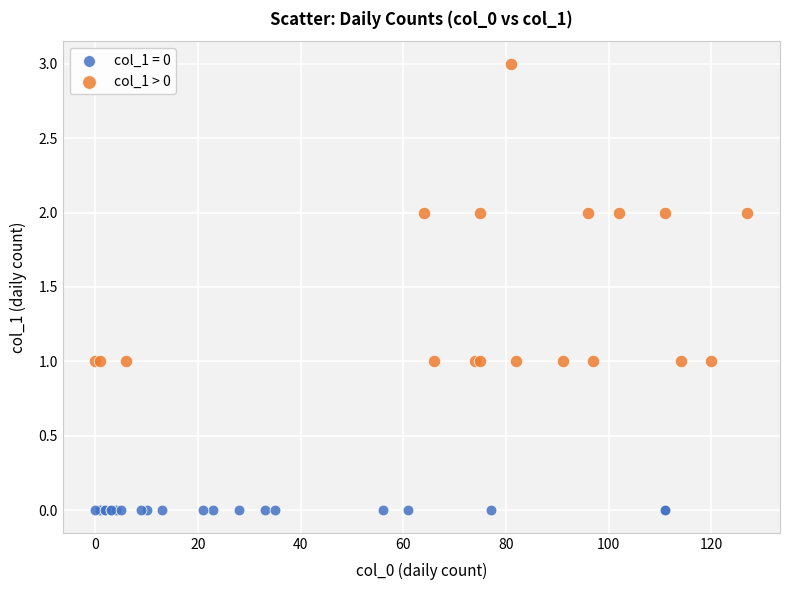

Which series contains the lowest Y value?

col_1 = 0